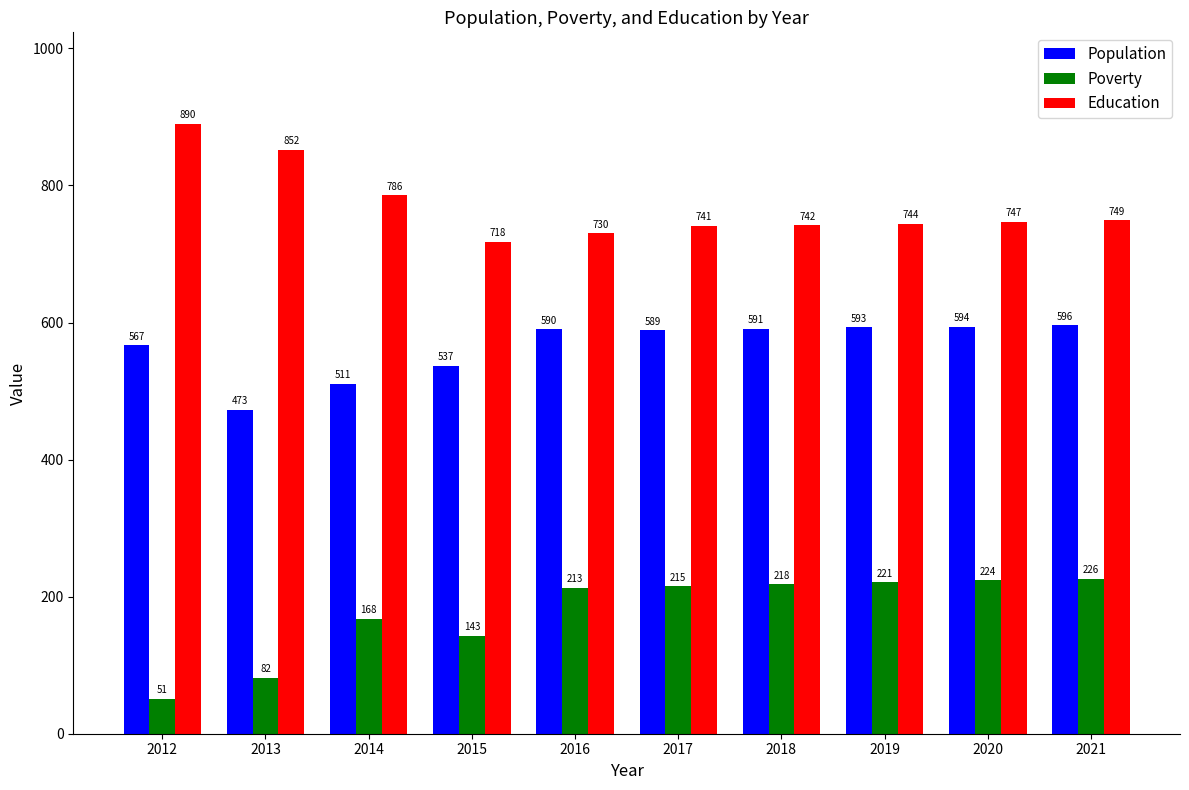

How many values in the Education series are below 747?

5